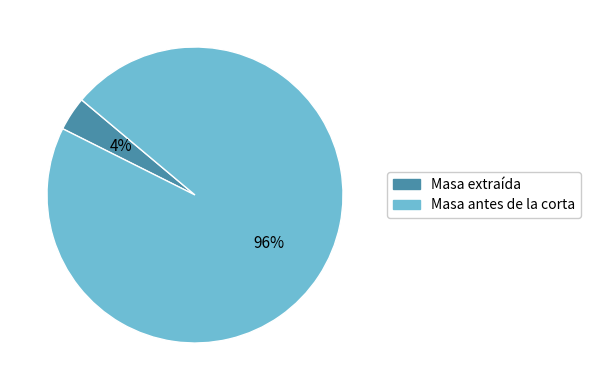

What is the smallest slice in the pie chart?

Masa extraída